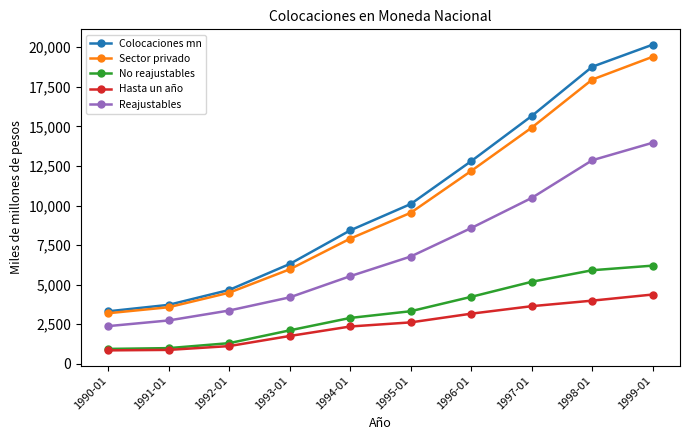

Is it true that Colocaciones mn equals 15658 at 1997-01?

True